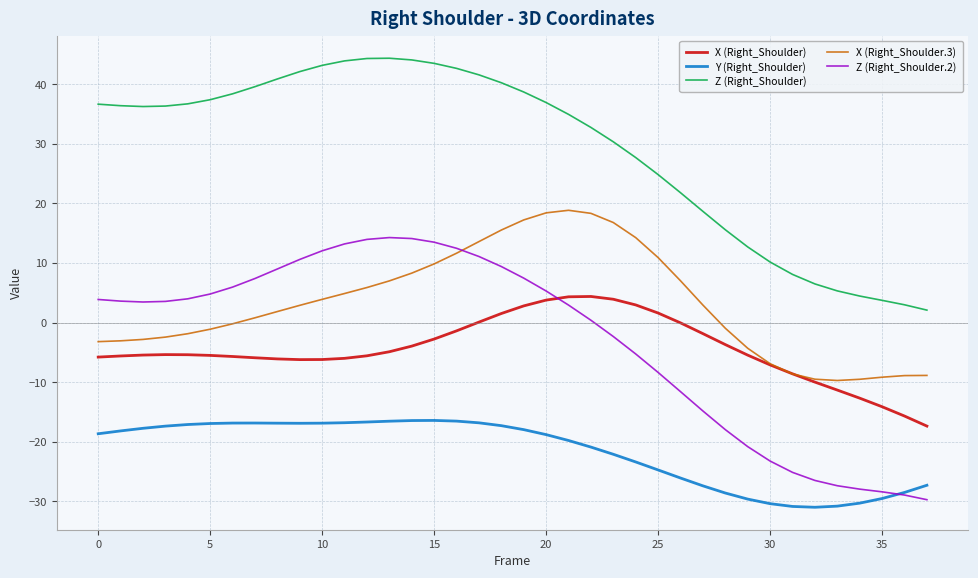

List the series in order of their peak value, lowest first.

Y (Right_Shoulder), X (Right_Shoulder), Z (Right_Shoulder.2), X (Right_Shoulder.3), Z (Right_Shoulder)